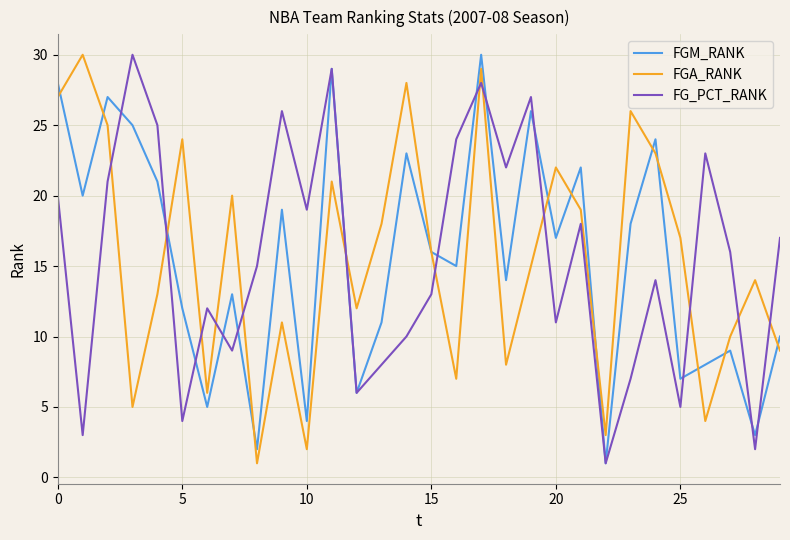

How many times do FGA_RANK and FG_PCT_RANK cross each other?

13